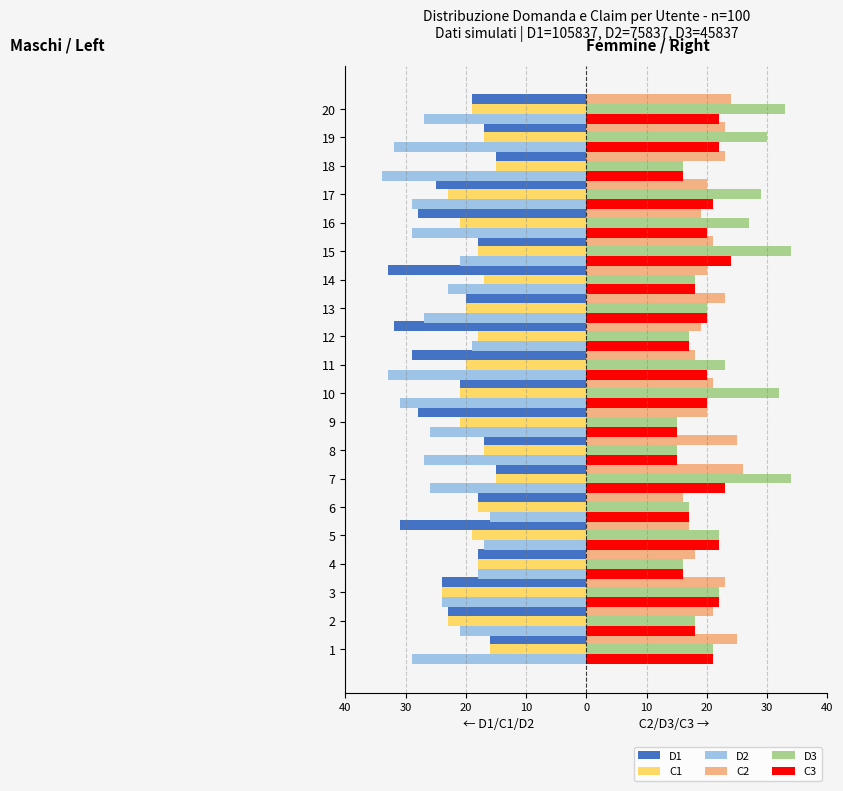

What are all the series names shown in the legend?

D1, C1, D2, C2, D3, C3